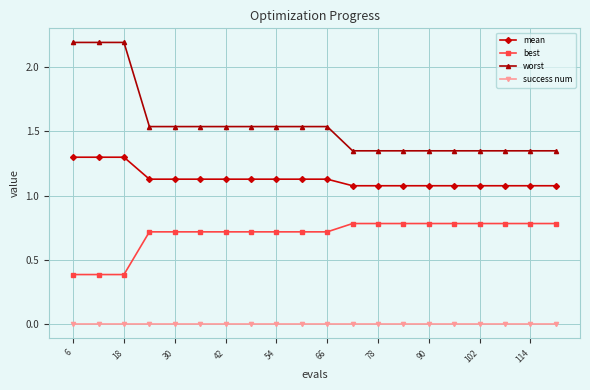

How many distinct data groups are displayed?

4